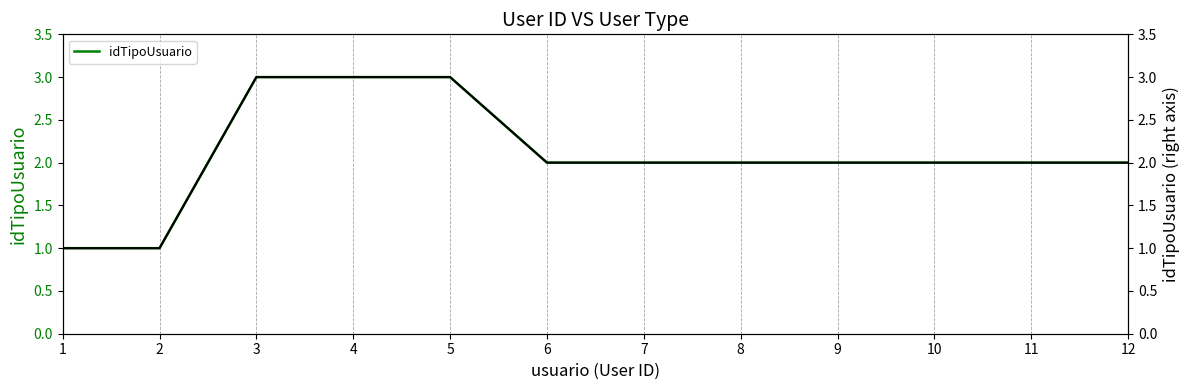

Does the chart display data point markers on the line(s)?

No